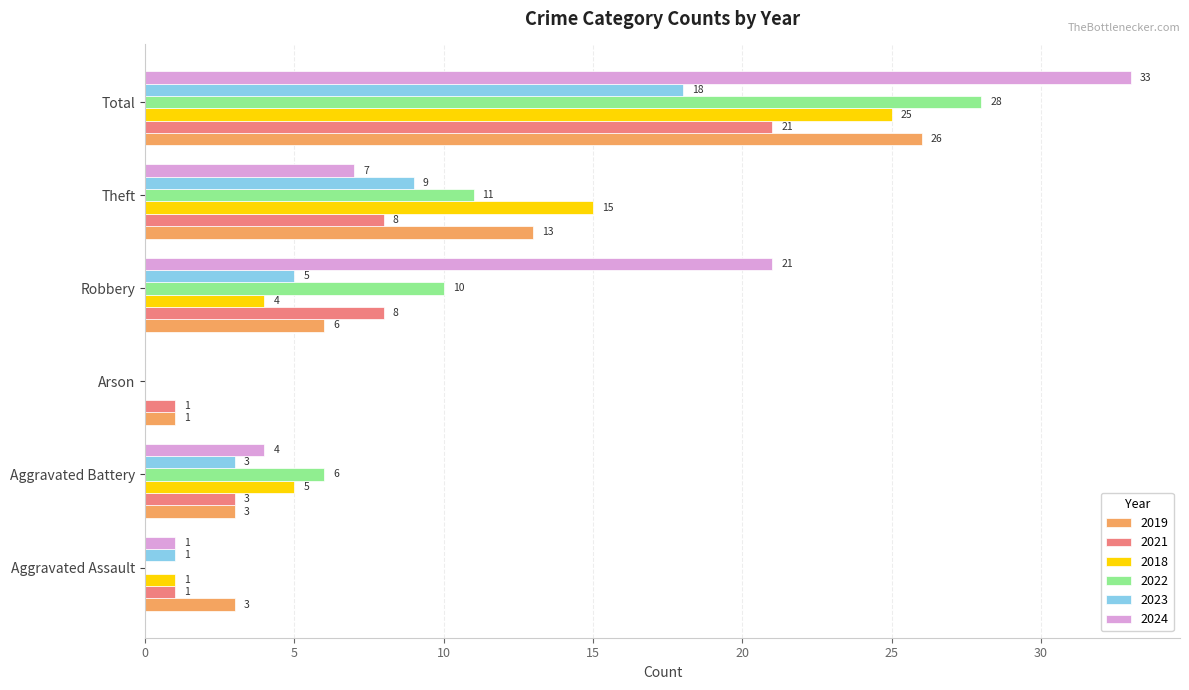

What is the sum of the 2019 values at Aggravated Battery and Aggravated Assault?

6